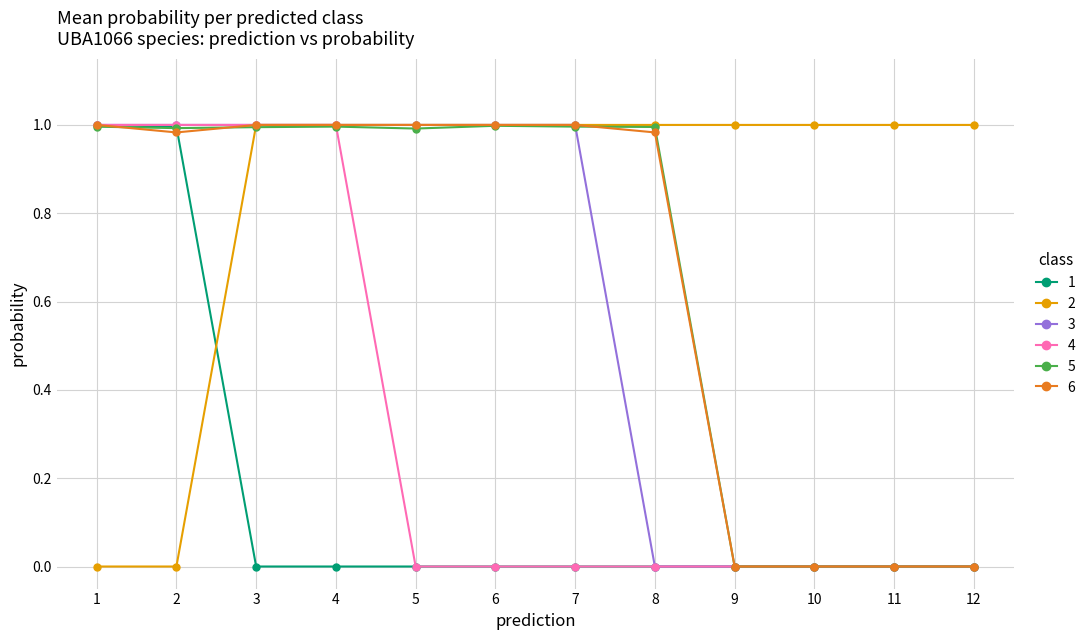

What is the total value across all series at 2?

5.0